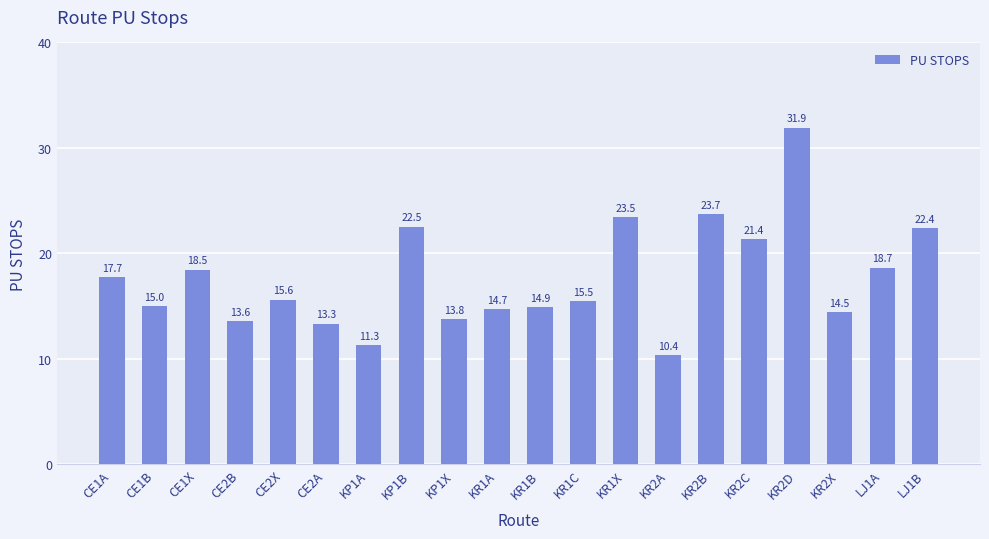

How many series are shown in this chart?

1